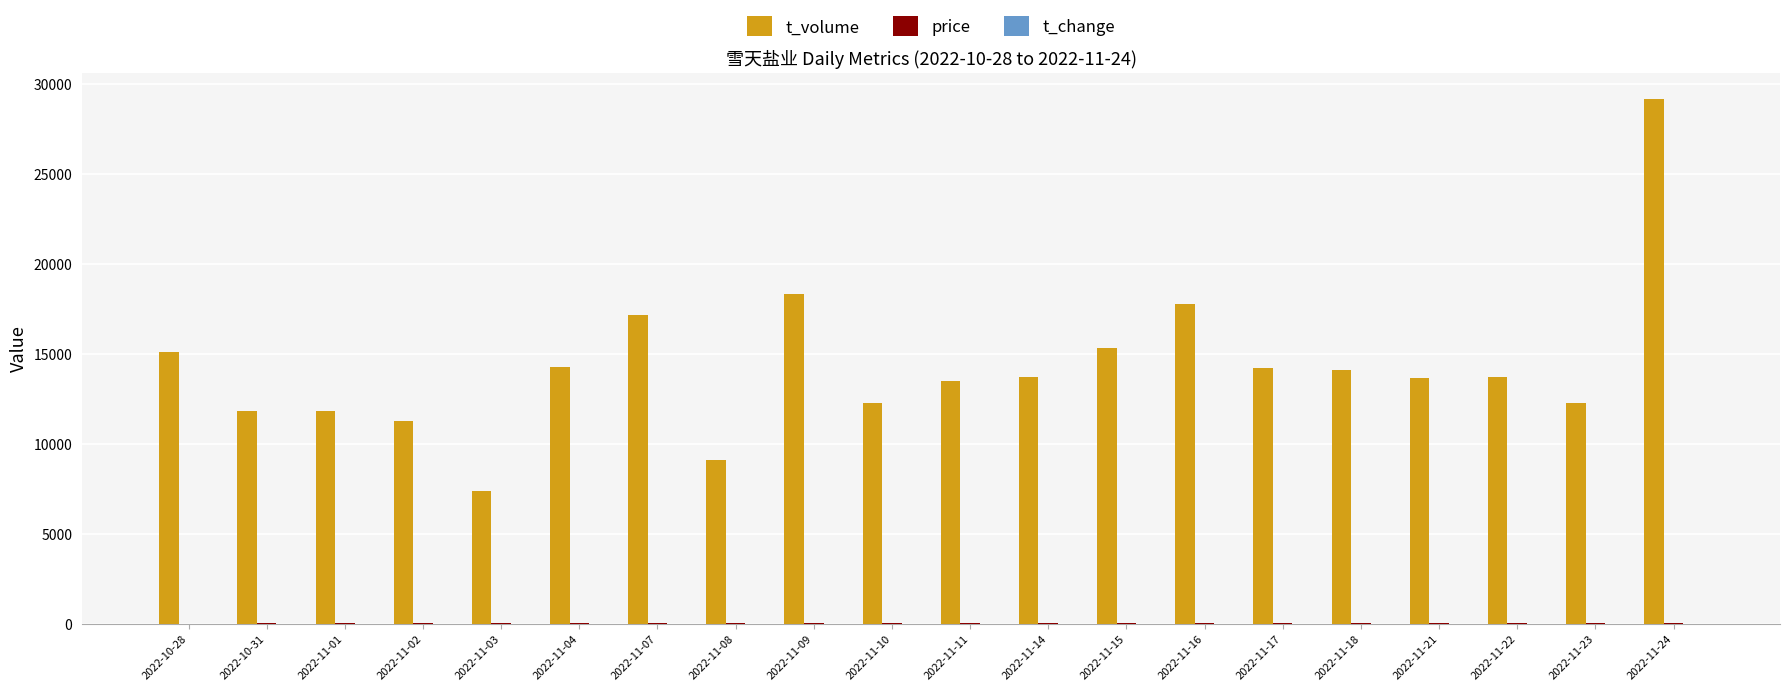

Which series changed the most between 2022-11-03 and 2022-11-09?

t_volume